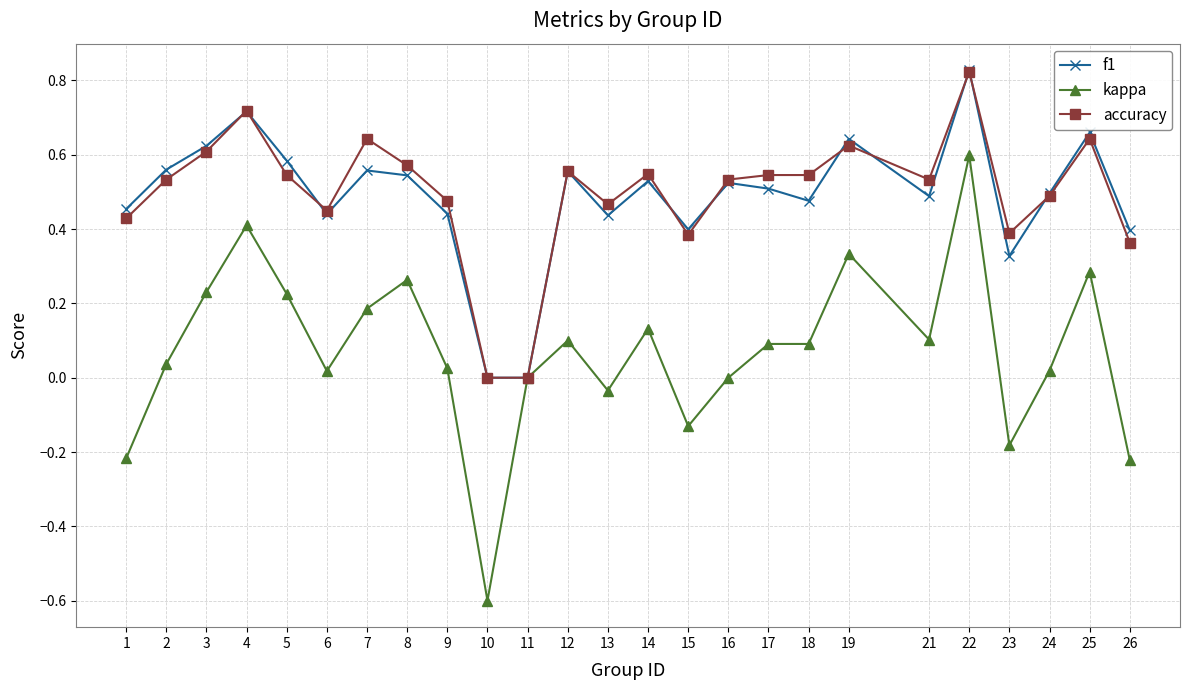

The value of f1 at 15 is 0.4. True or false?

True